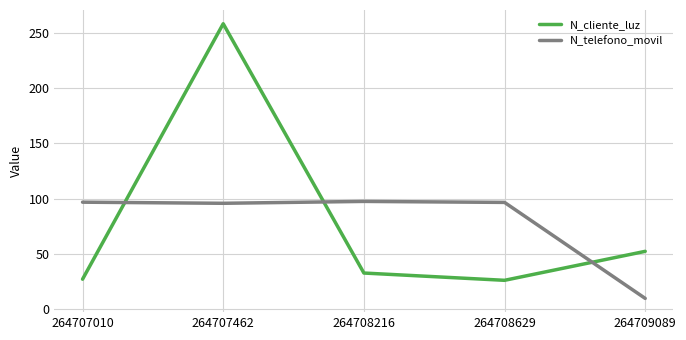

What is the difference between the highest and lowest values at 264708216?

65.0